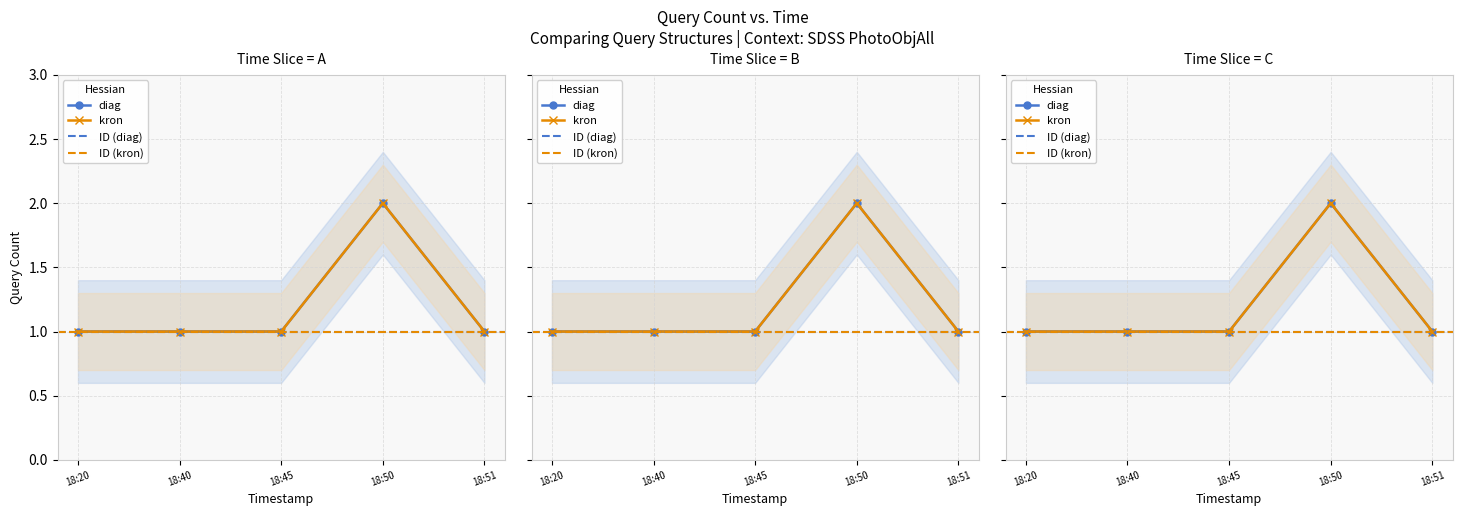

List the series in order of their peak value, lowest first.

diag, kron